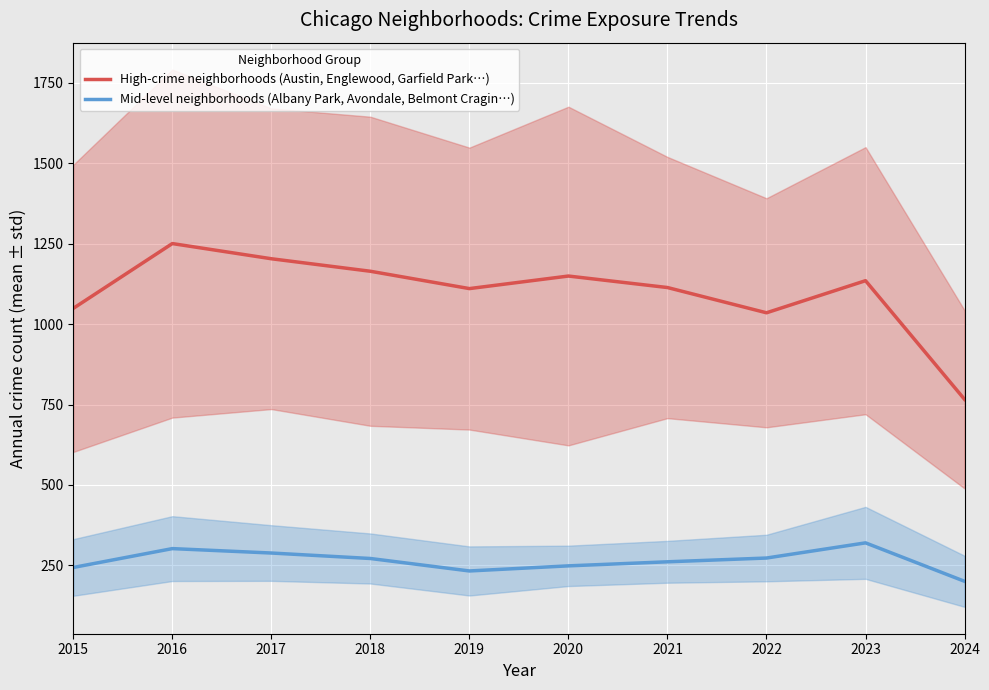

At which category does the chart reach its peak across all series?

2016